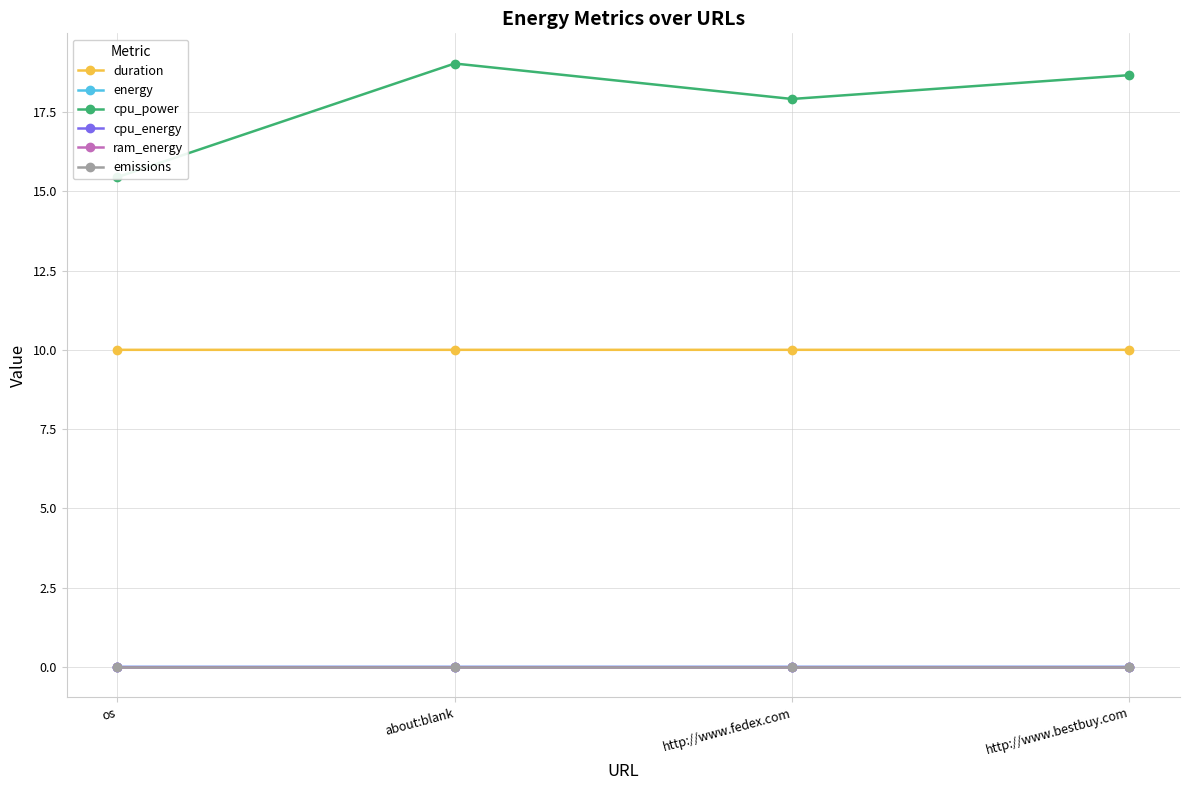

What is the total value across all series at about:blank?

29.0